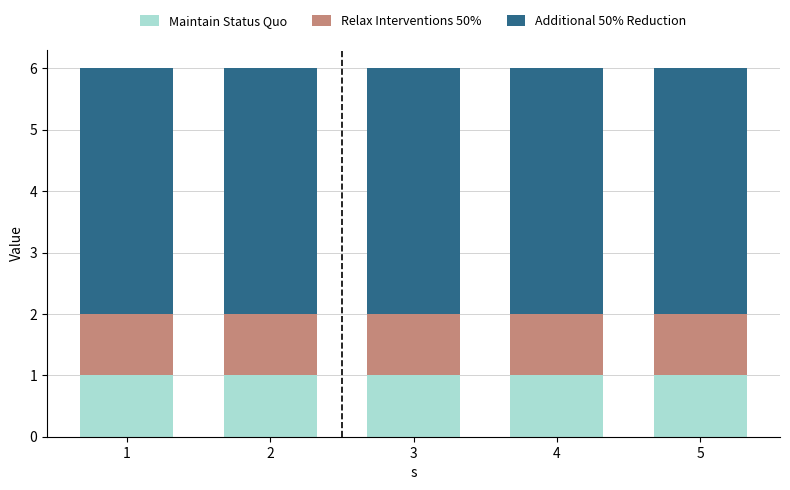

What is the sum of all Maintain Status Quo values?

5